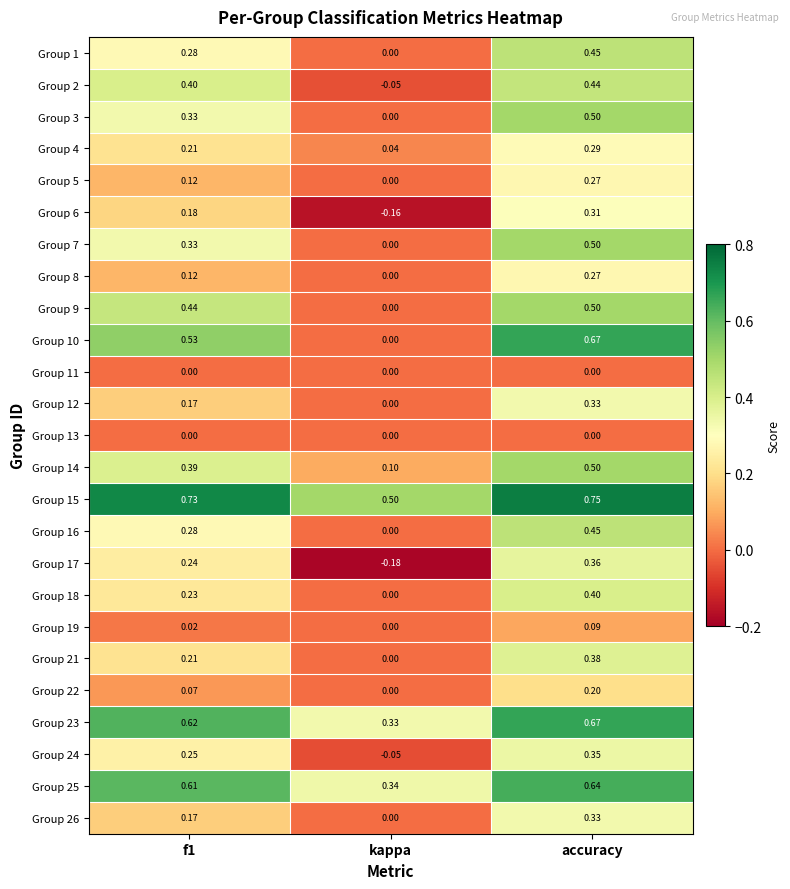

At which category is the sum across all series the highest?

accuracy